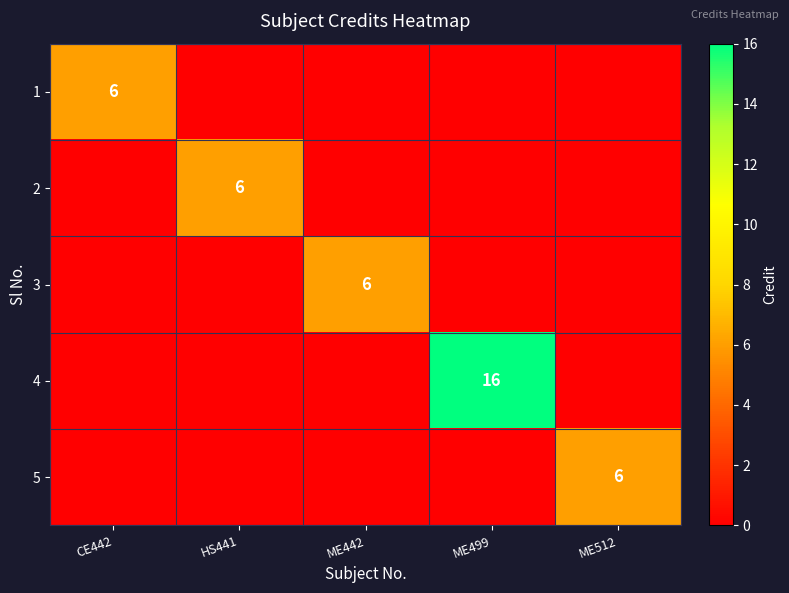

At how many categories does at least one series exceed 10?

1